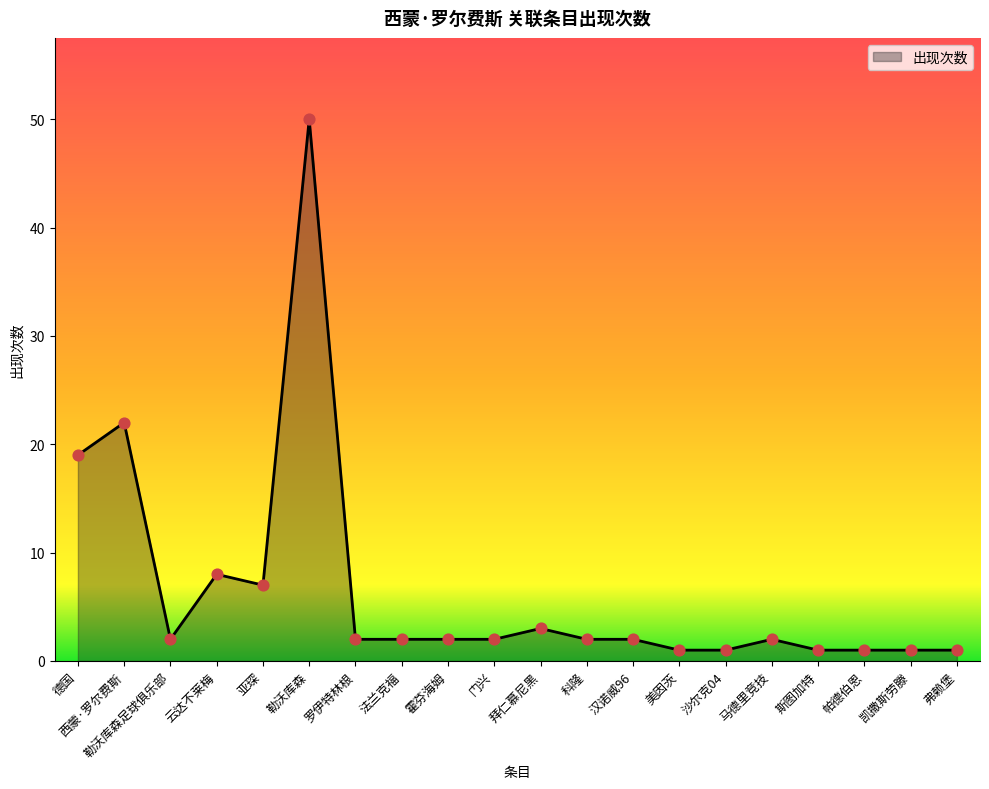

What is the change in value from 德国 to 门兴?

-17